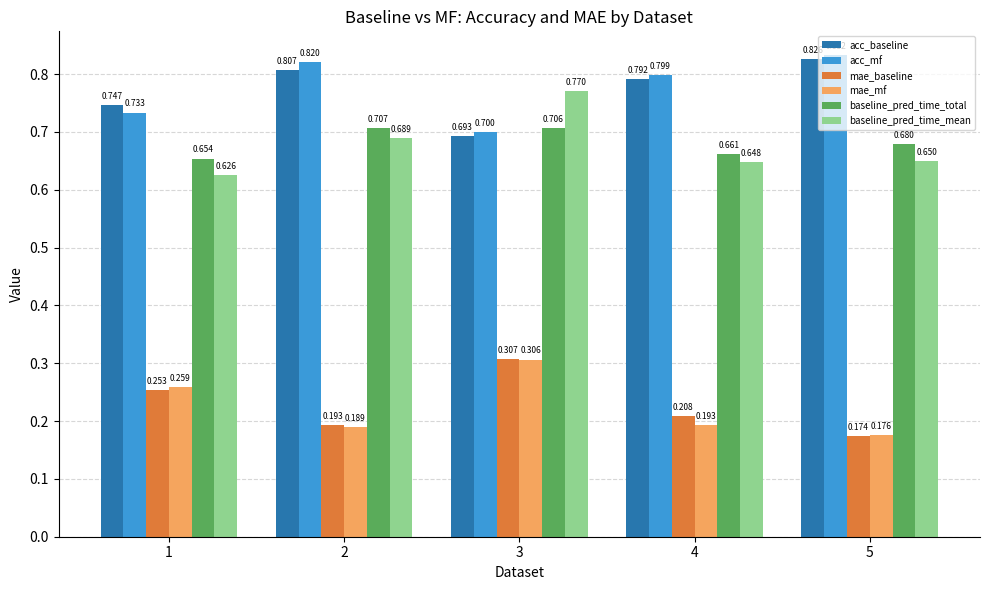

Which series has the largest total across all categories?

acc_mf